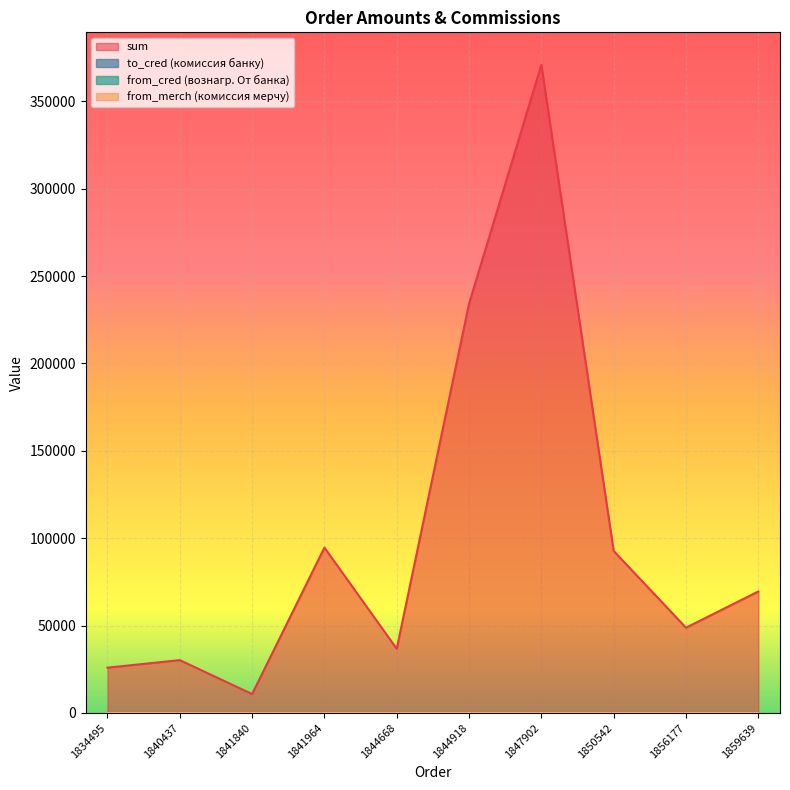

The value of from_merch at 1840437 is 2.2. True or false?

False